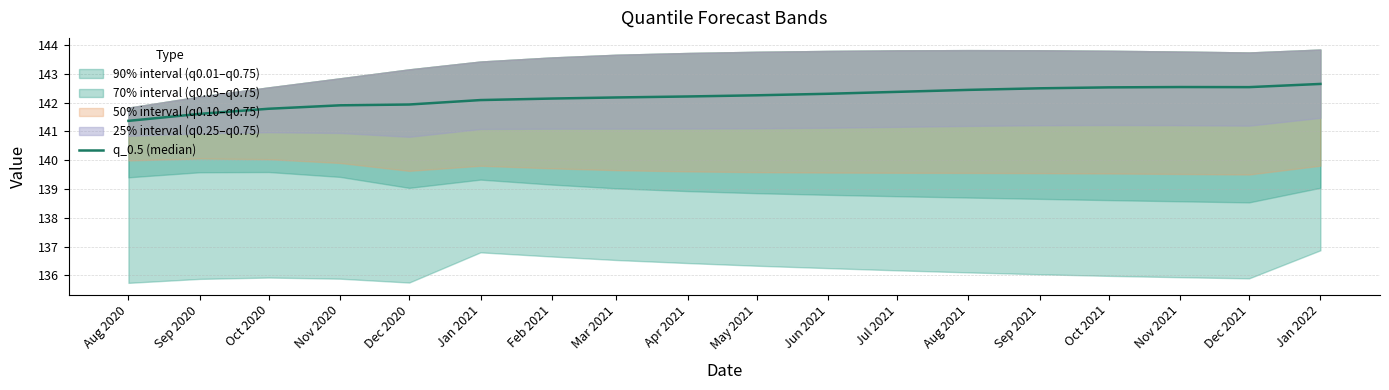

How many data points are above 142?

13